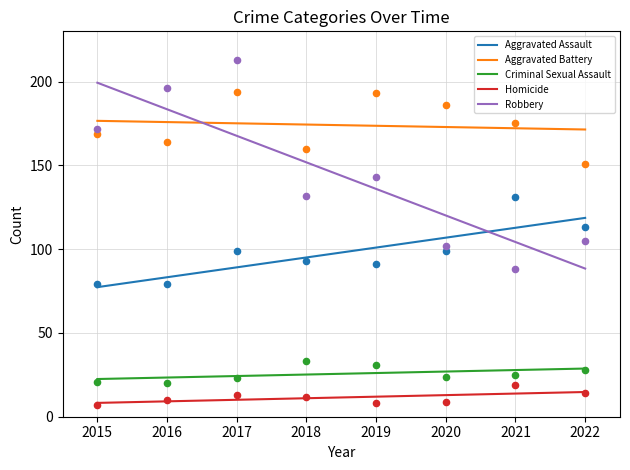

At which category is the sum across all series the highest?

2017